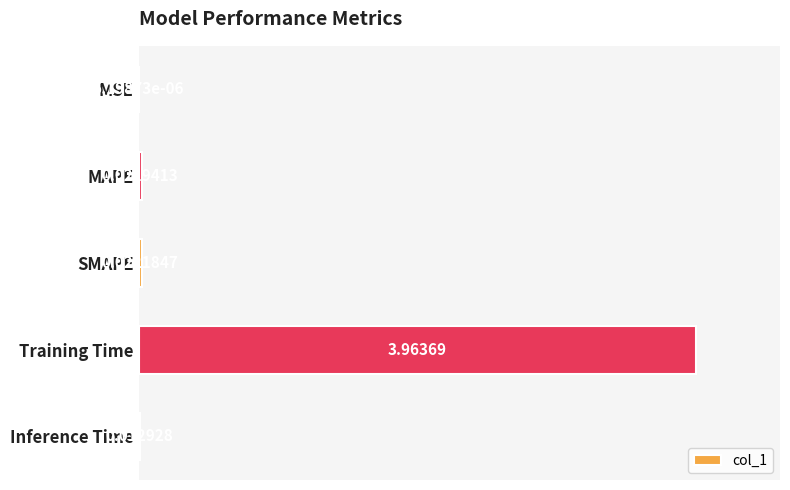

Which label corresponds to the largest value in the chart?

Training Time